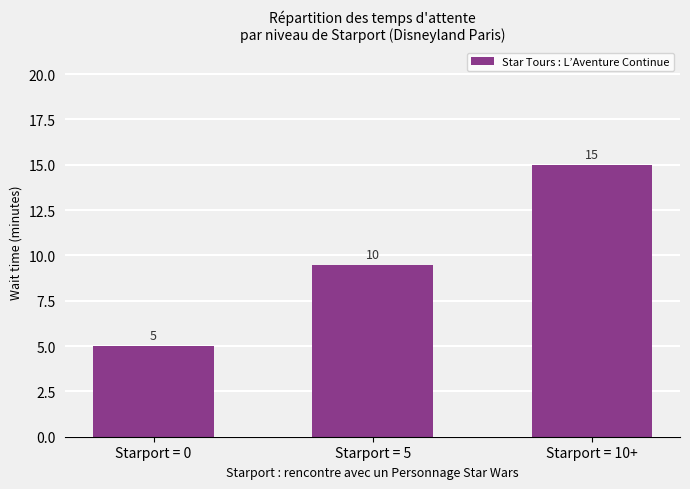

List the labels in order of value, largest first.

Starport = 10+, Starport = 5, Starport = 0